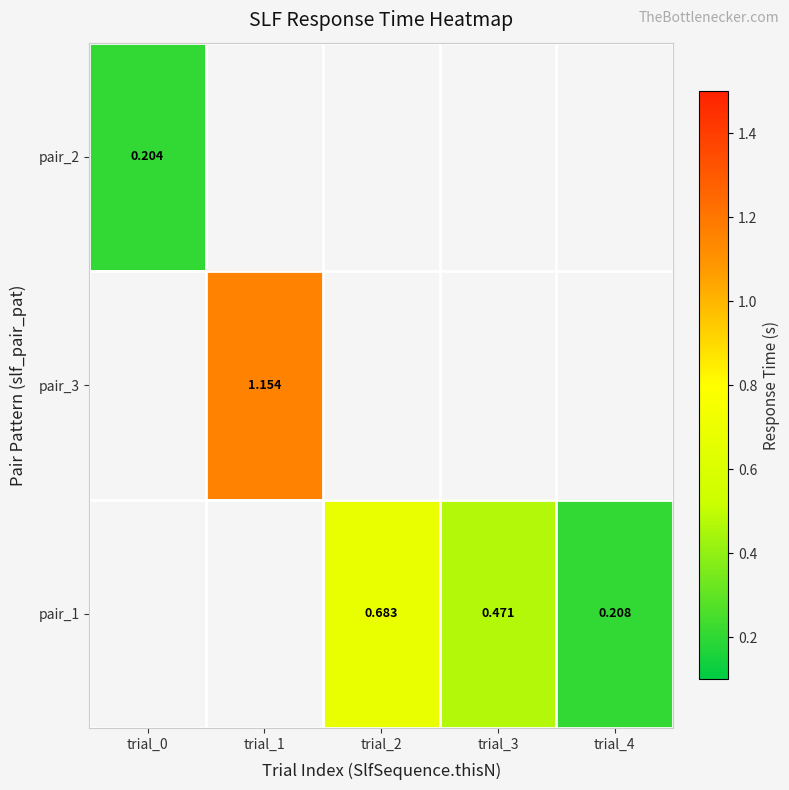

What is the maximum value shown in the chart?

1.2